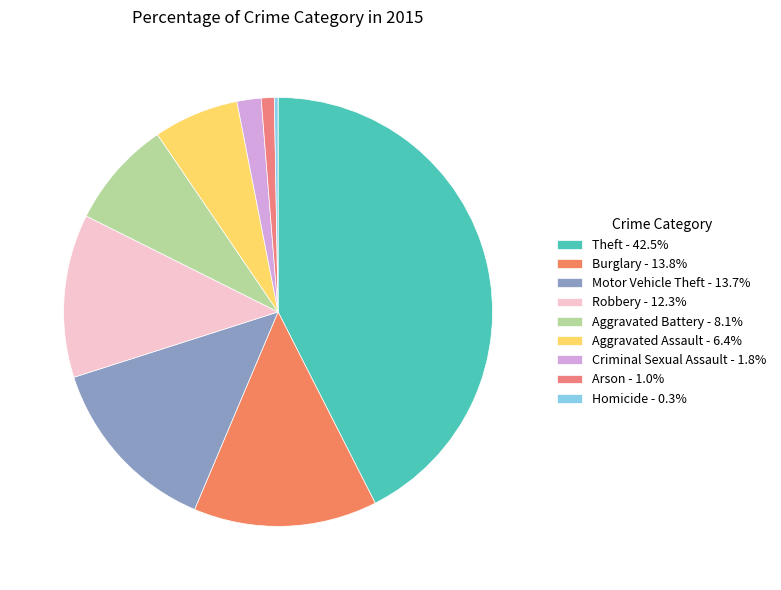

Is there a majority slice in this chart?

No